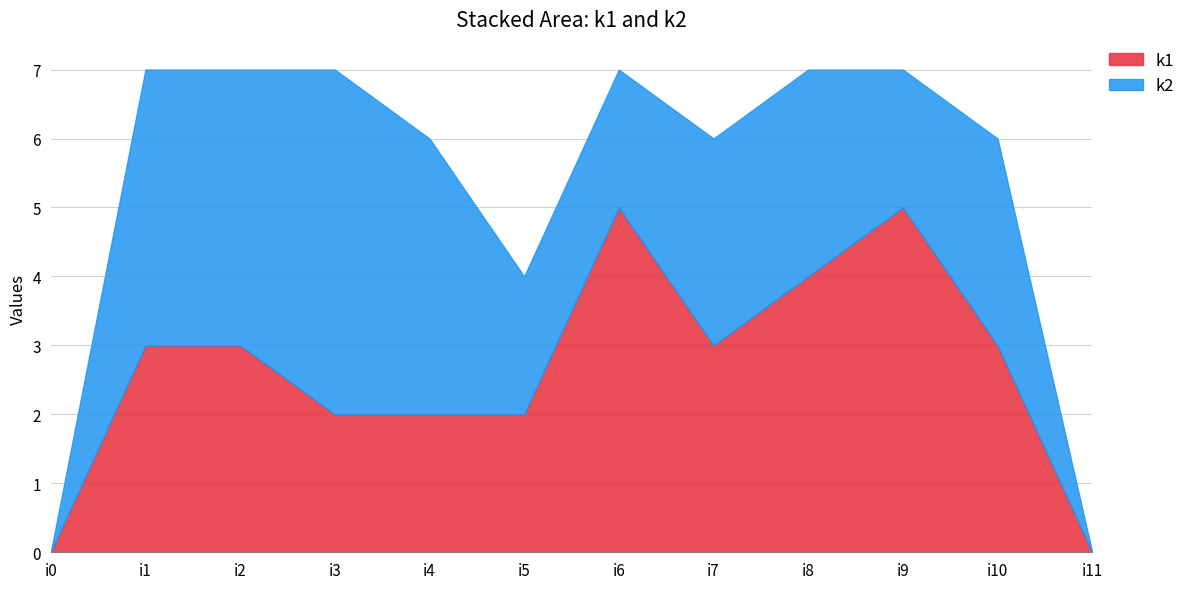

In k1, how many points are lower than both neighbors (excluding endpoints)?

1